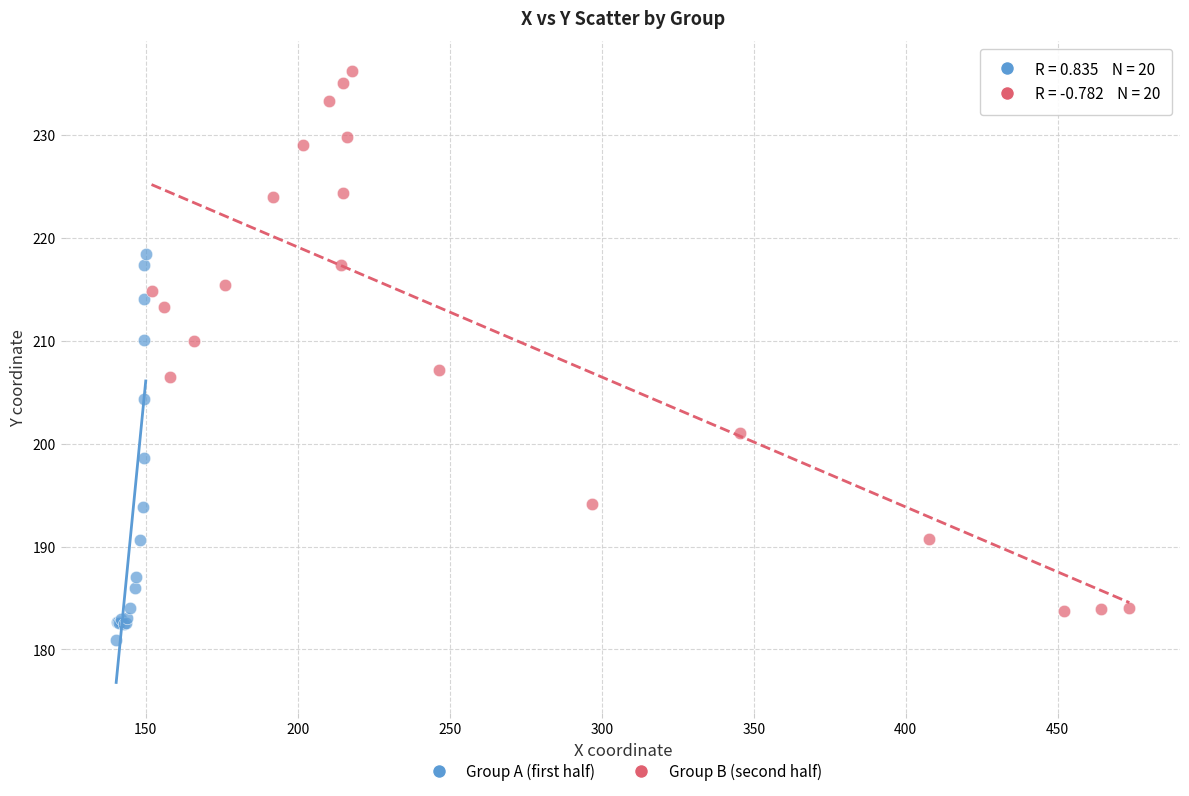

Which series reaches the maximum Y coordinate?

Group B (second half)